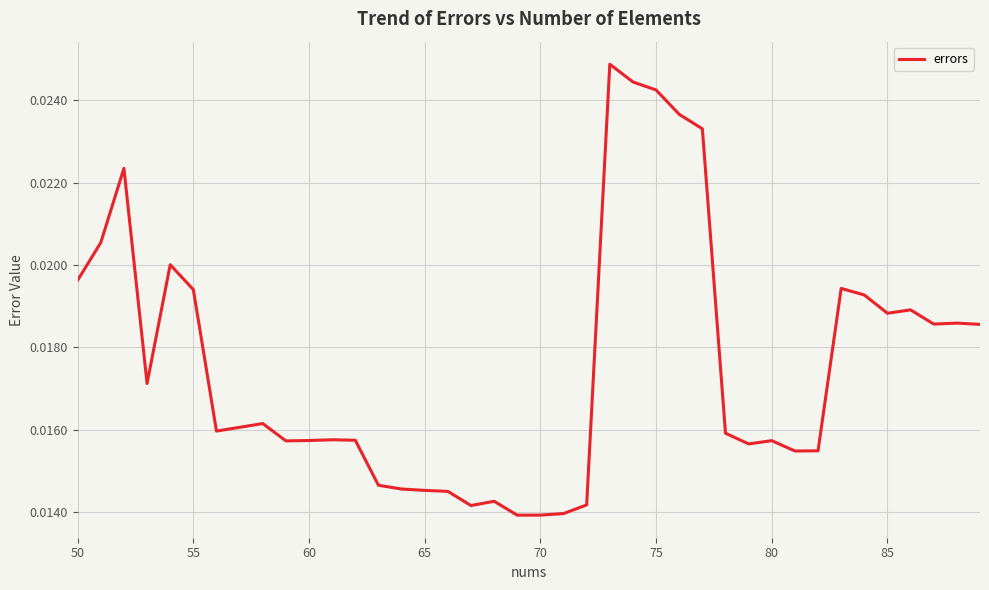

Does the chart have visible grid lines?

Yes